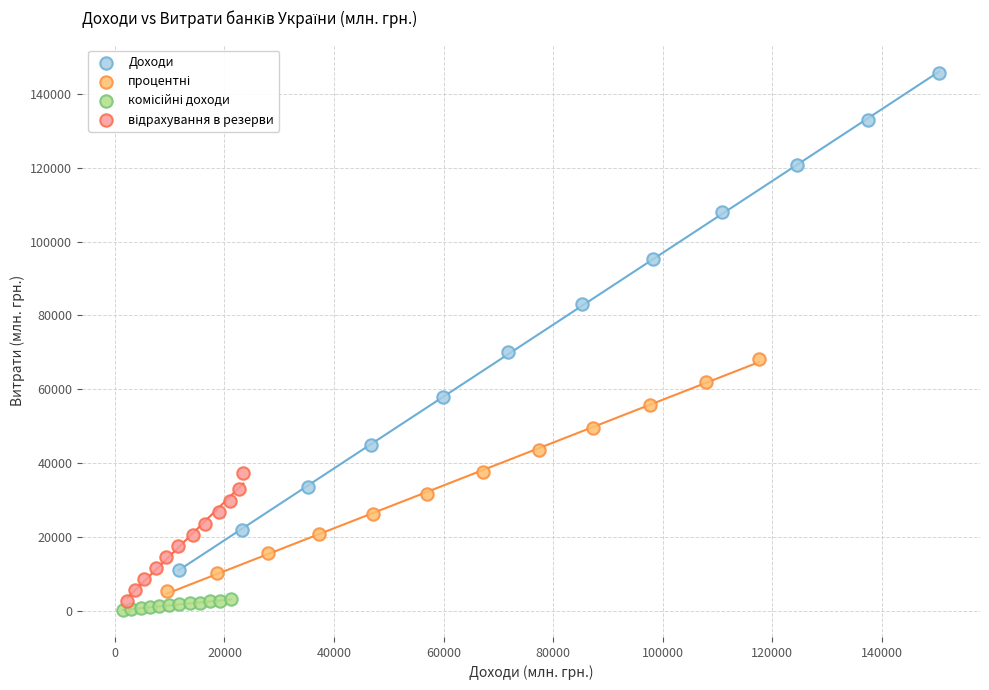

Which series has the widest spread of Y values?

Доходи